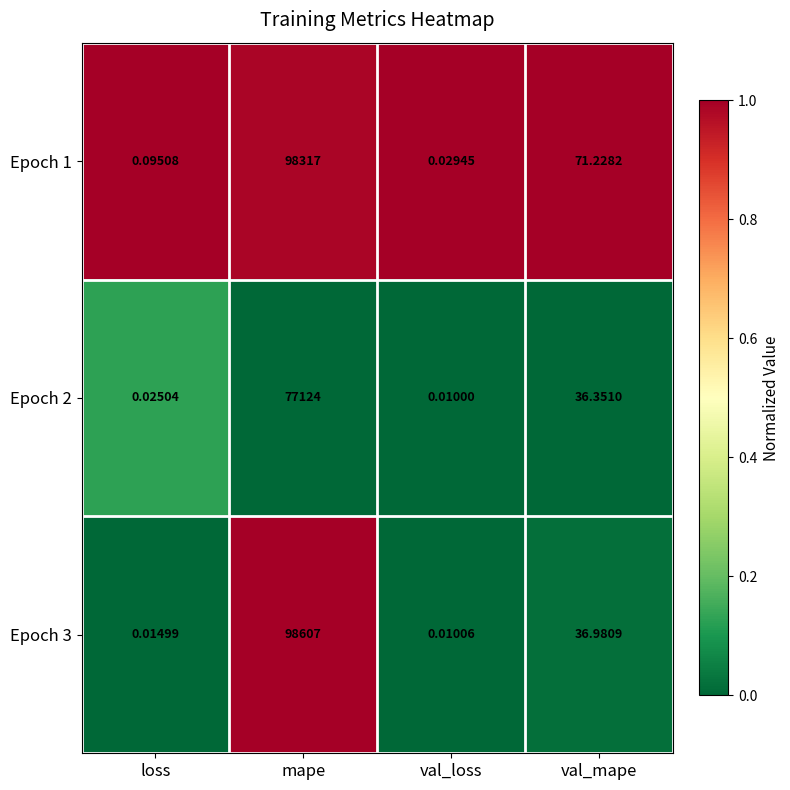

What is the total value across all series at mape?

274048.0